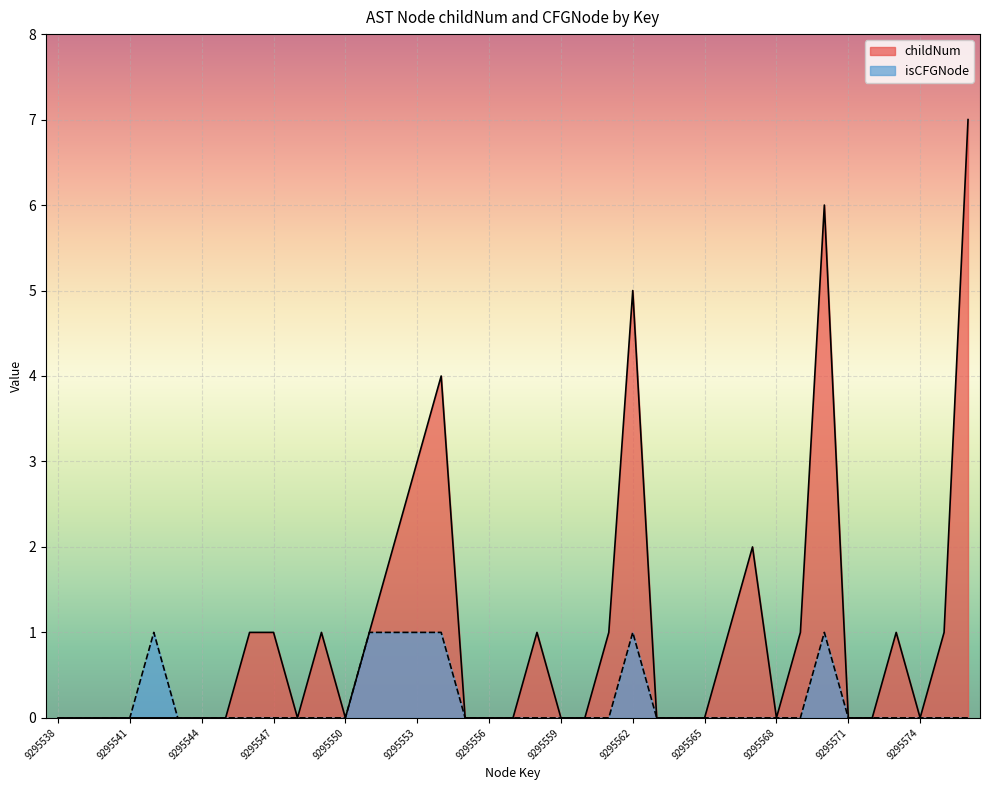

At which label is isCFGNode_count closest to 0?

9295538